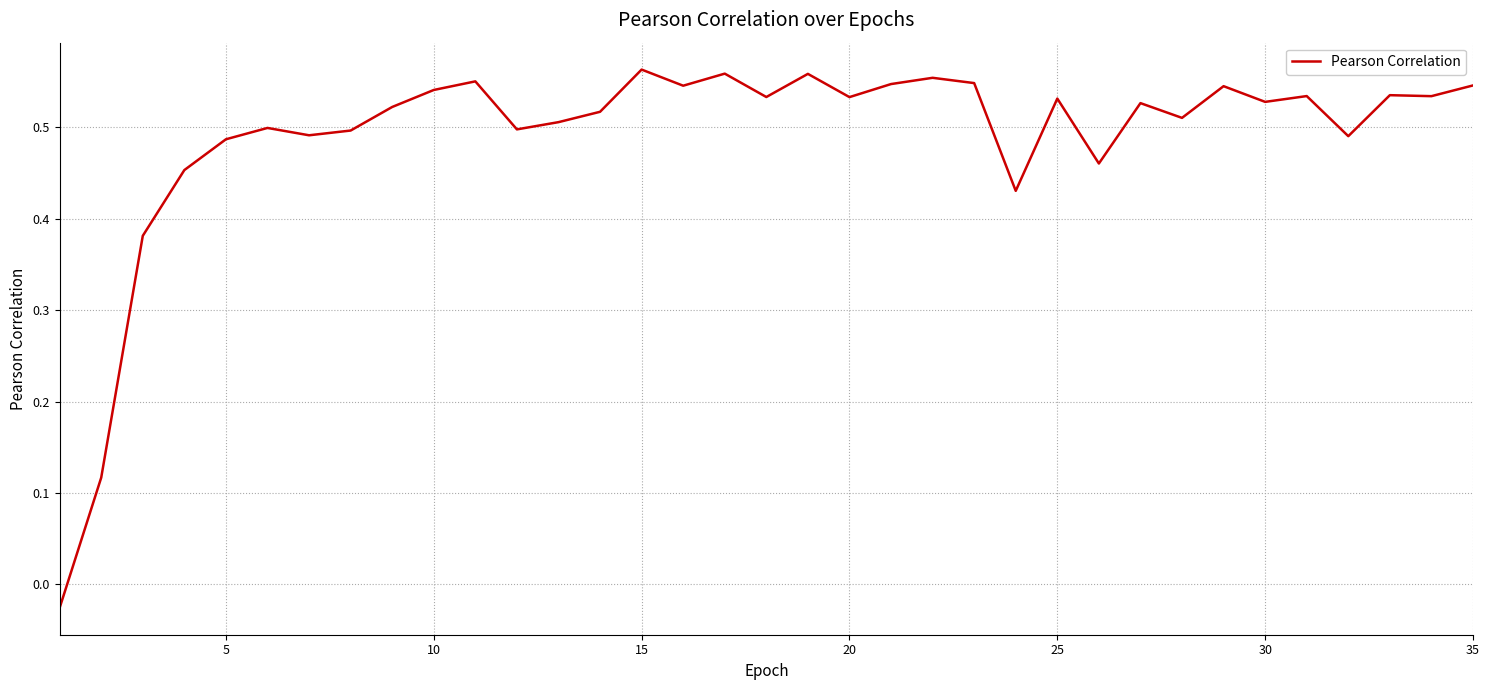

How many lines are shown in the chart?

1